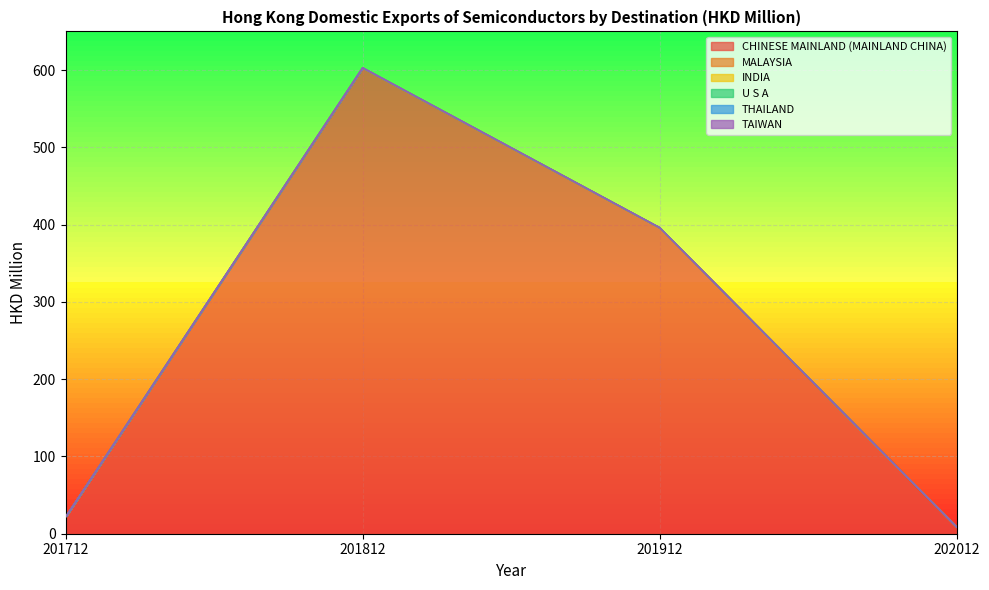

Reading right to left, extract all data points from this chart.

CHINESE MAINLAND (MAINLAND CHINA): 8.4	396.0	602.9	21.4
MALAYSIA: 0.1	0.1	0.1	0.1
INDIA: 0.0	0.0	0.0	0.0
U S A: 0.0	0.0	0.0	0.0
THAILAND: 0.0	0.0	0.0	0.0
TAIWAN: 0.0	0.0	0.0	0.0